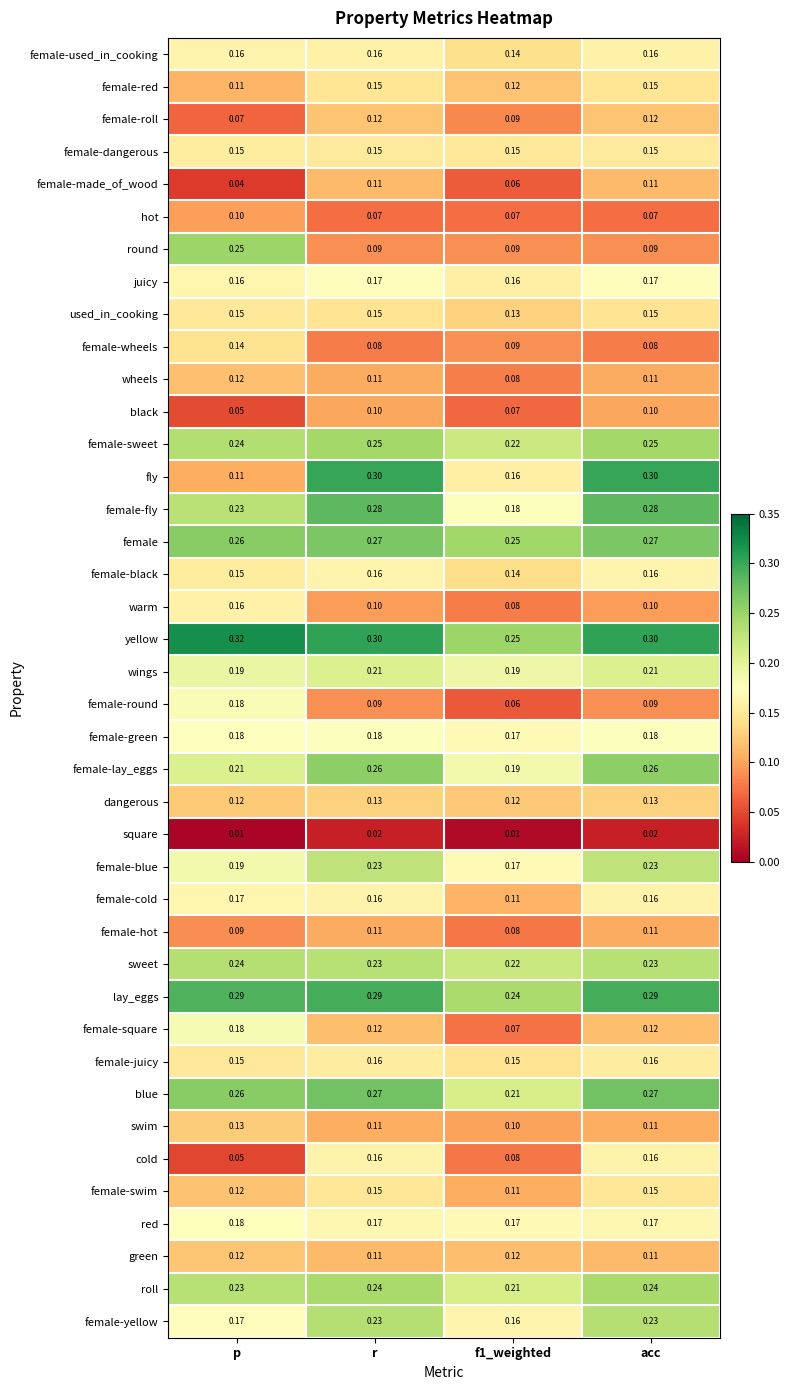

Which series has the widest spread of values?

fly